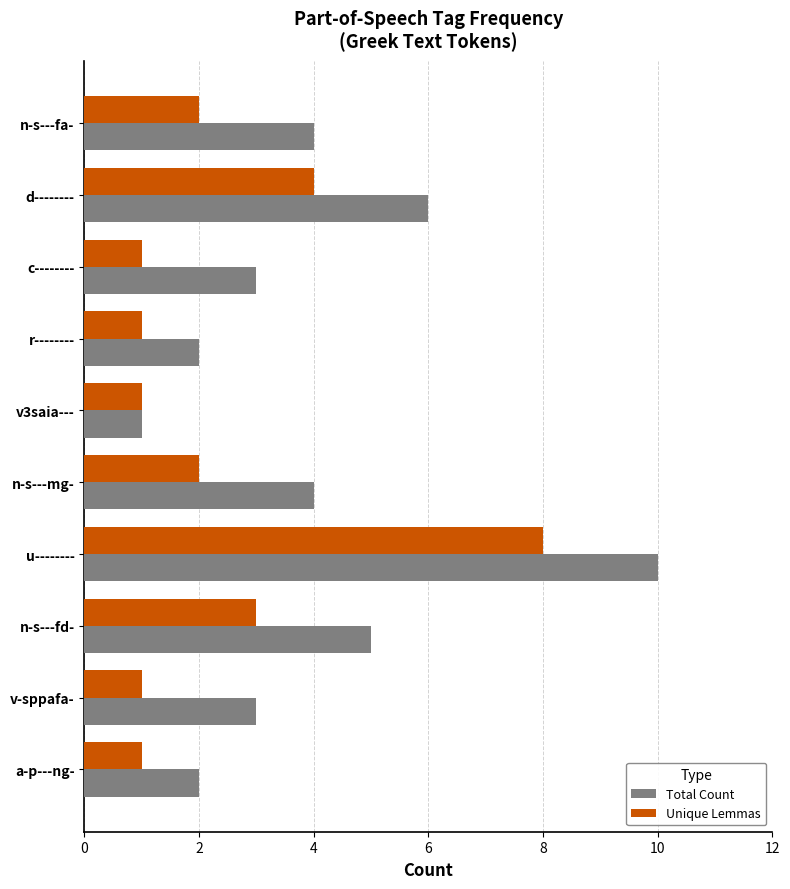

Count the number of categories in the chart.

10